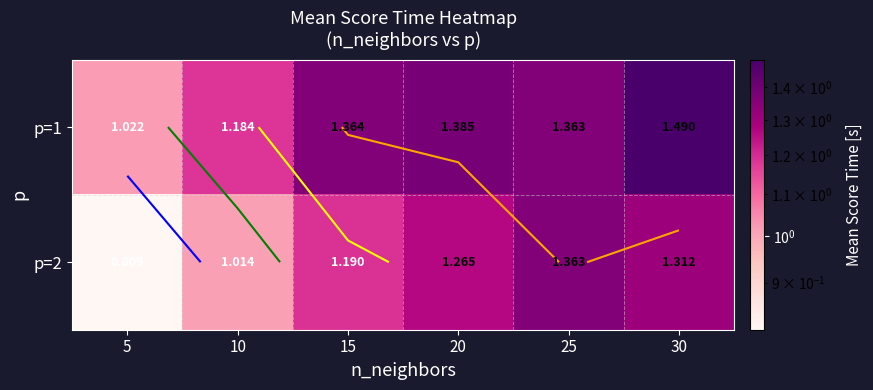

Which series has the largest range (max minus min)?

p=2